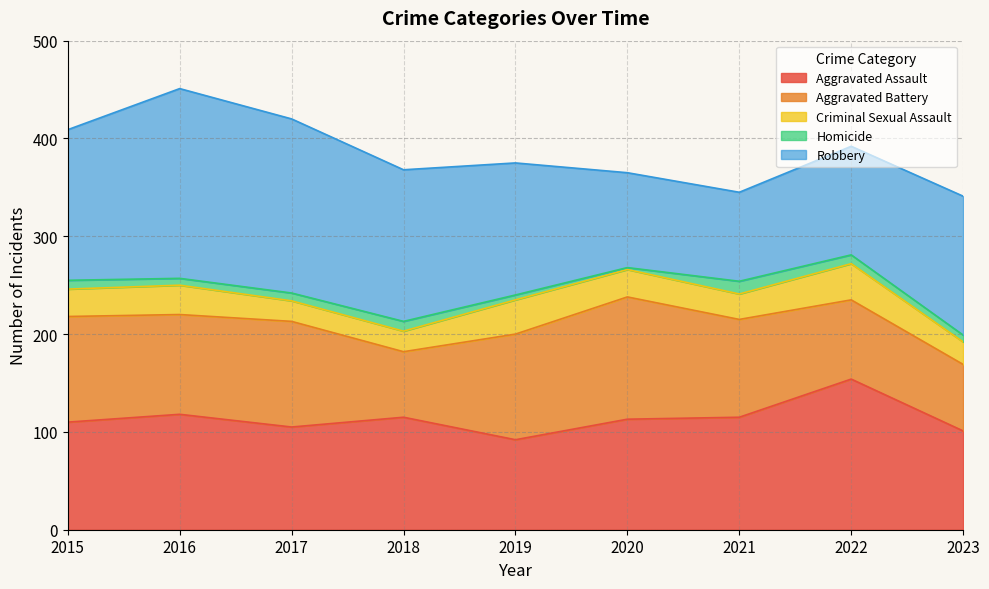

At which category does Homicide reach its first local peak?

2018